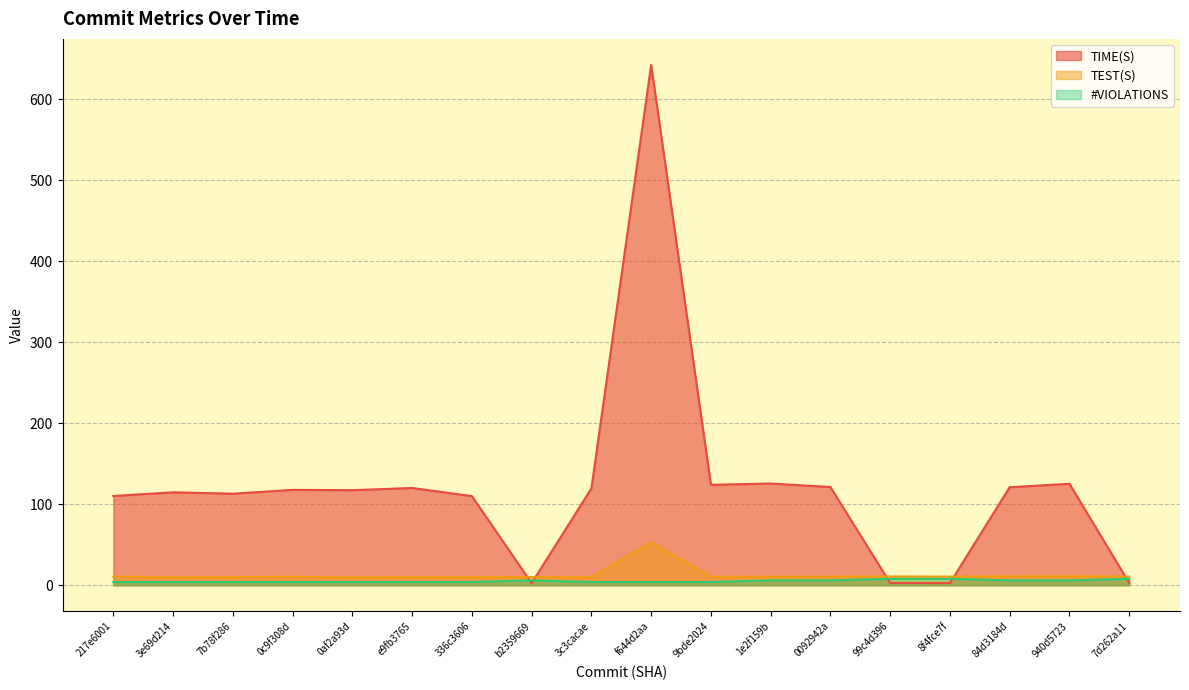

In #VIOLATIONS, how many points are higher than both neighbors (excluding endpoints)?

1